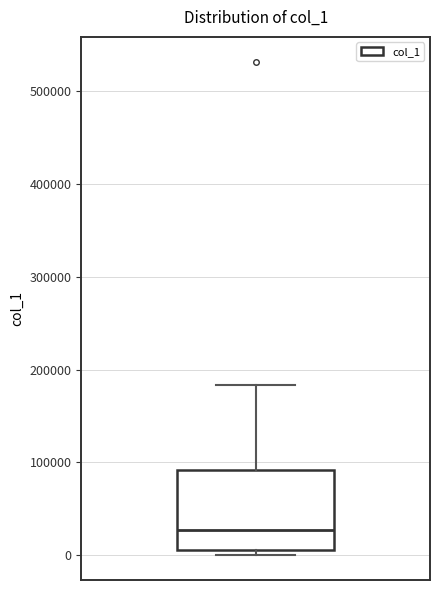

Where does the median line of the box sit on the y-axis? The values are not printed on the chart, so give them approximately, as read against the axis.

30000